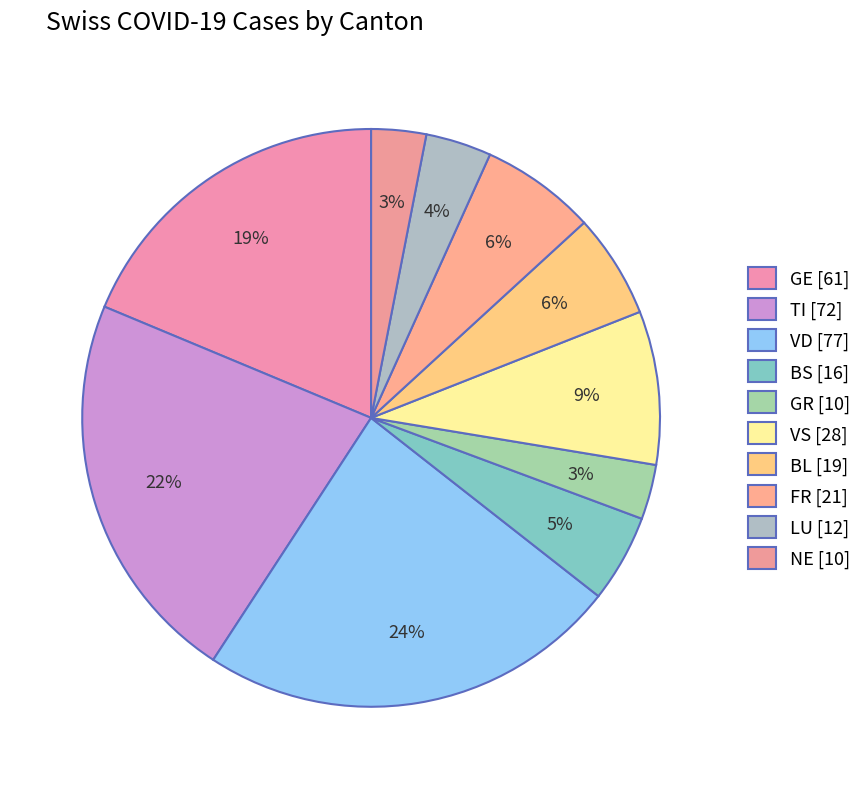

How many slices are in this pie chart?

10